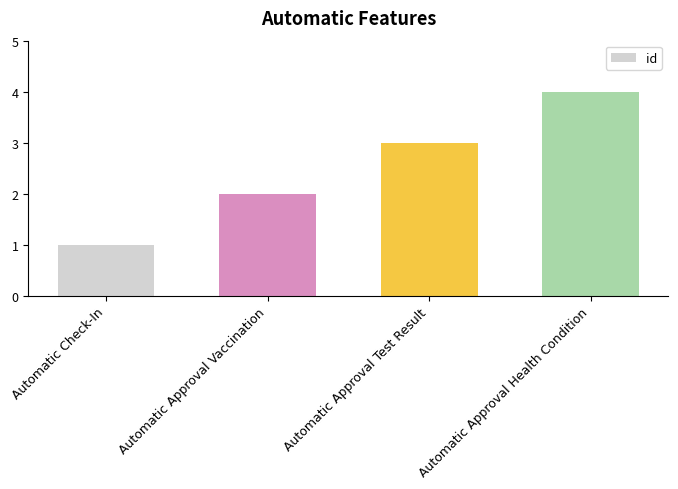

List the labels in order of value, smallest first.

Automatic Check-In, Automatic Approval Vaccination, Automatic Approval Test Result, Automatic Approval Health Condition